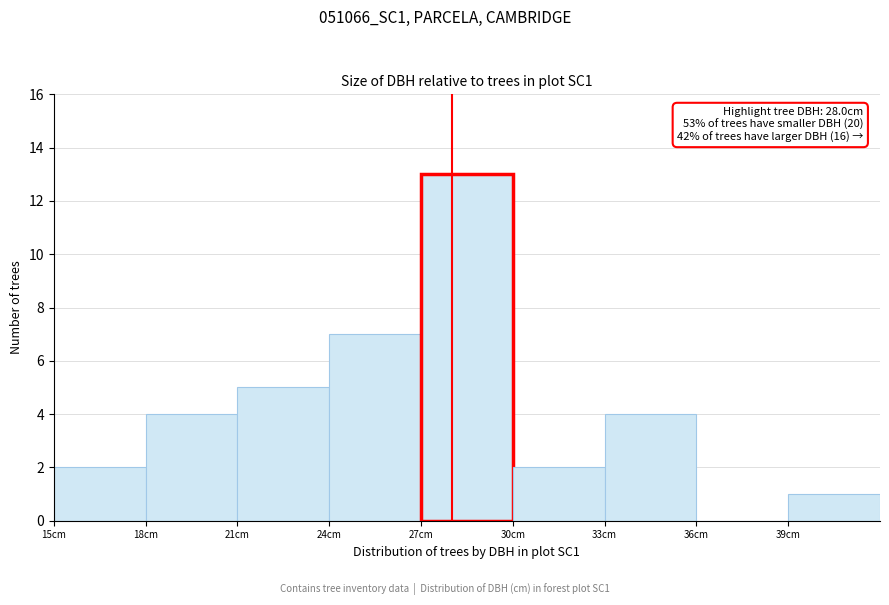

Over which range of the x-axis is the bar tallest?

27 to 30